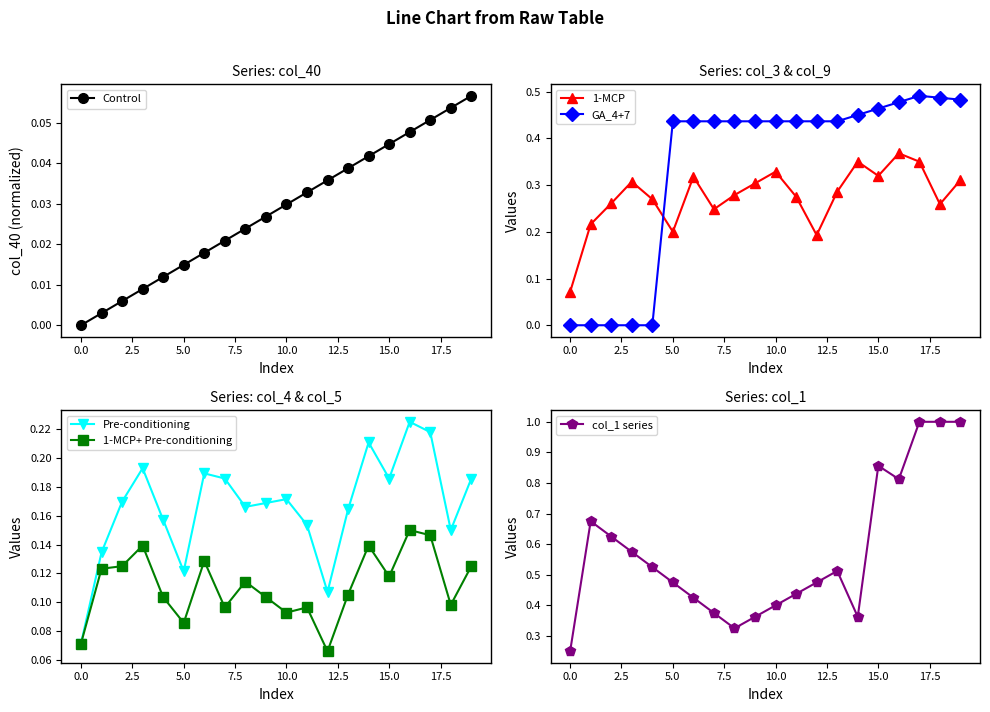

In 1-MCP, how many points are lower than both neighbors (excluding endpoints)?

5